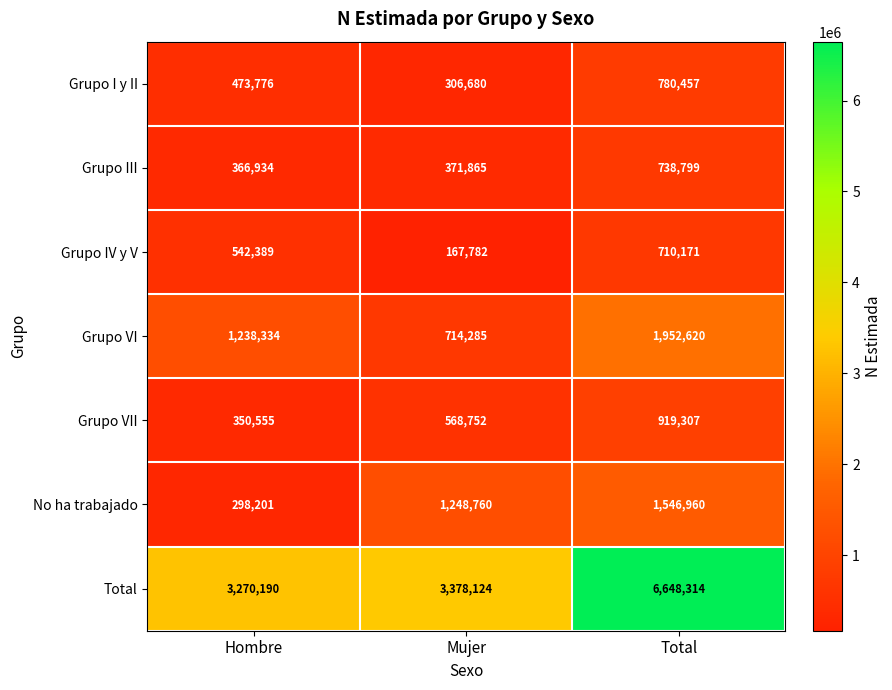

At which category is the sum across all series the highest?

Total